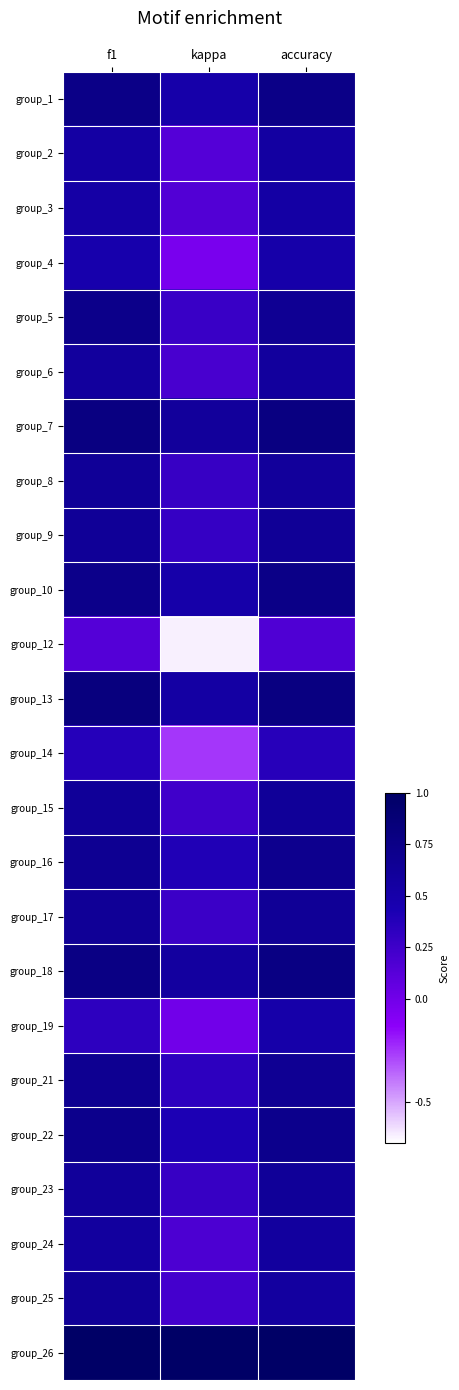

What is the minimum value shown in the chart?

-0.7